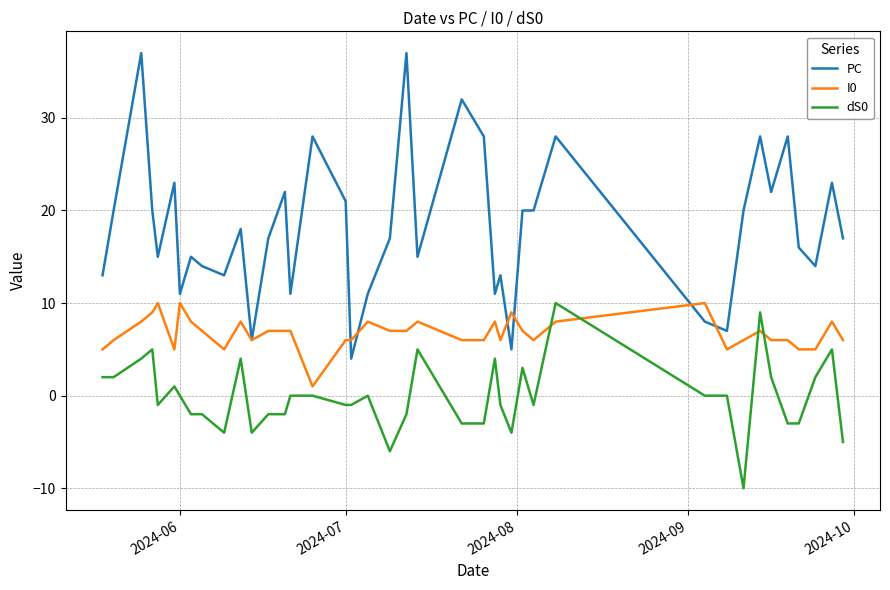

Rank the series by their average value, from lowest to highest.

dS0, I0, PC